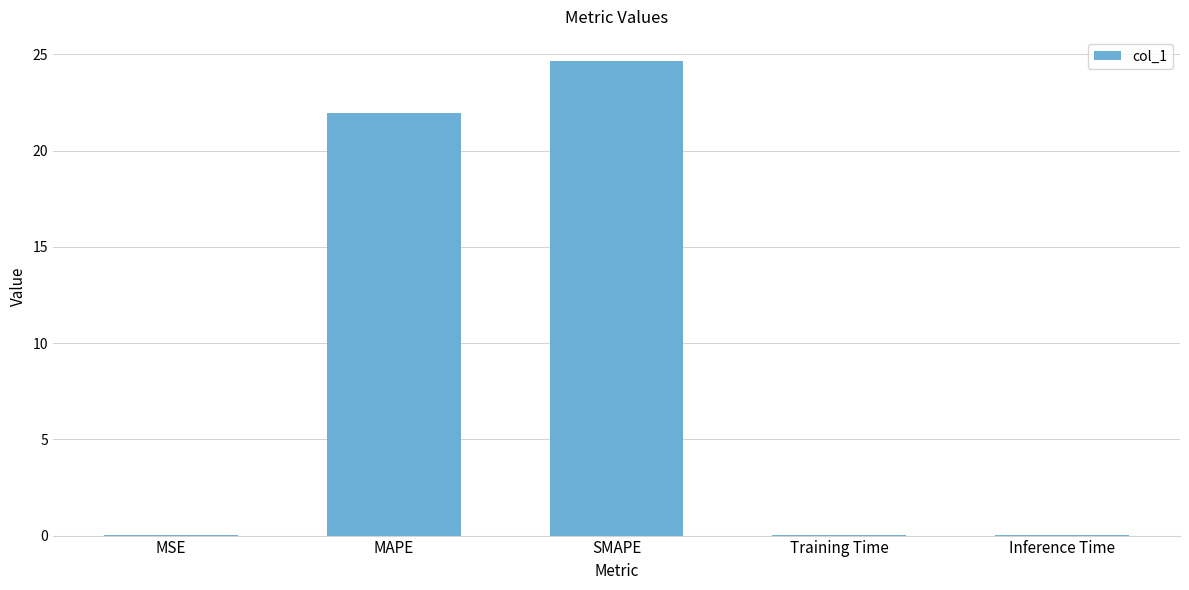

What is the sum of all values?

46.8